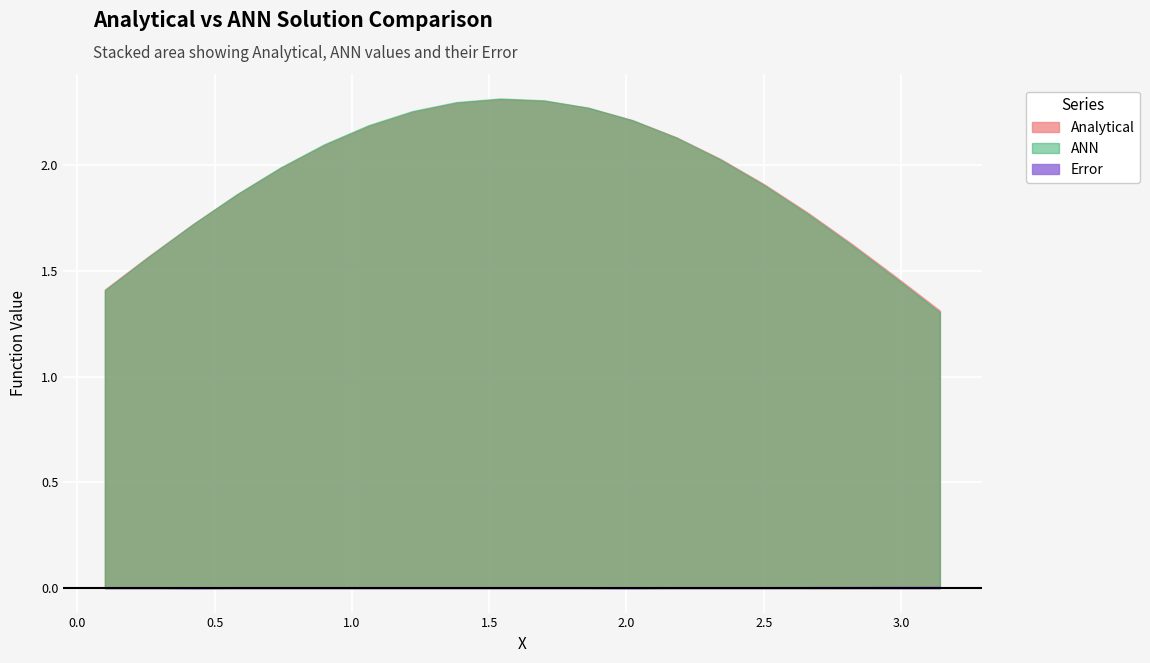

How many data points in ANN are above 2?

10